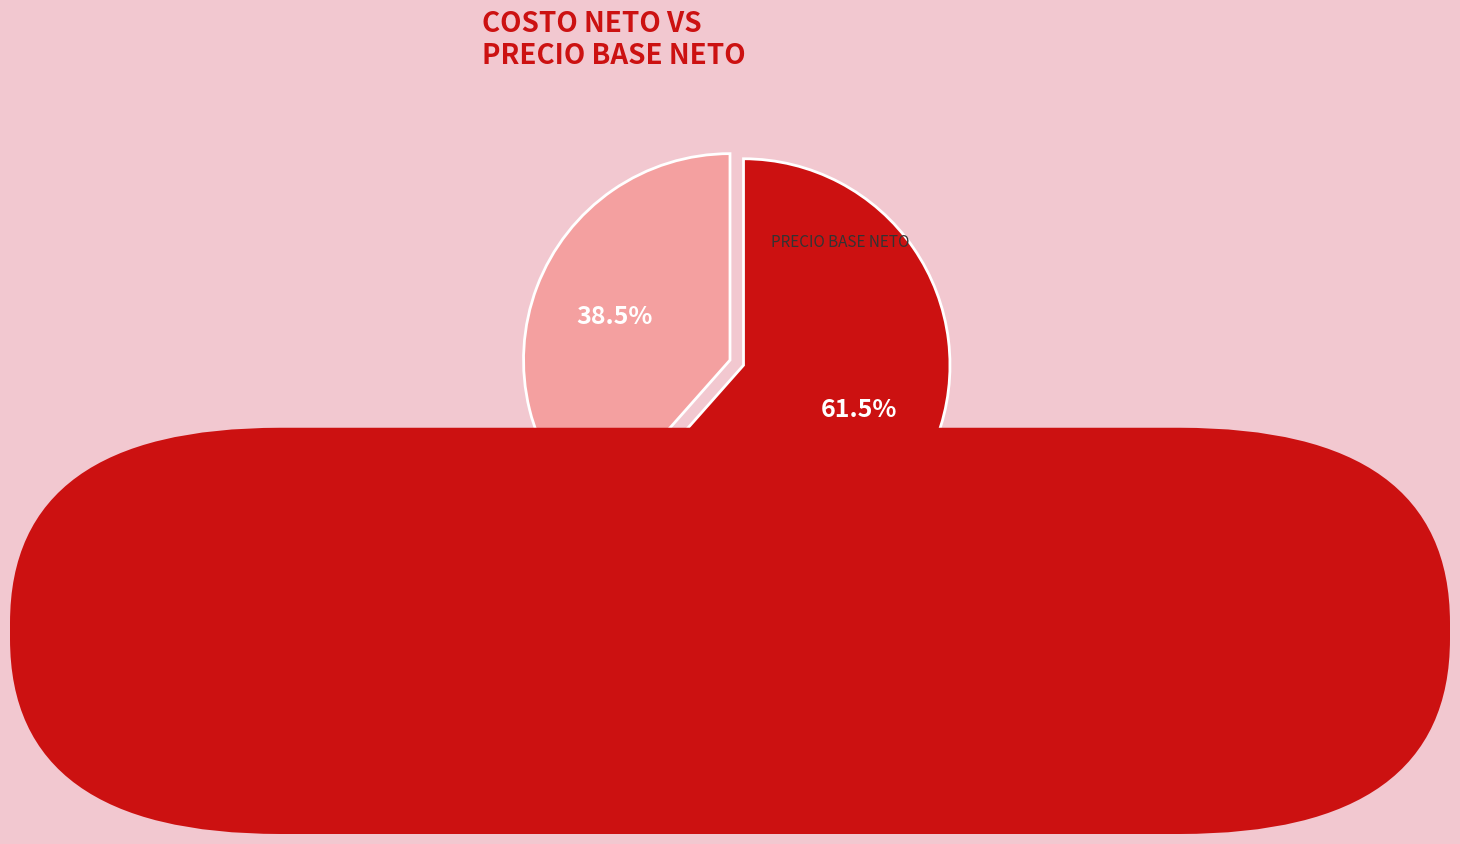

Is there any slice that represents more than half of the pie?

Yes